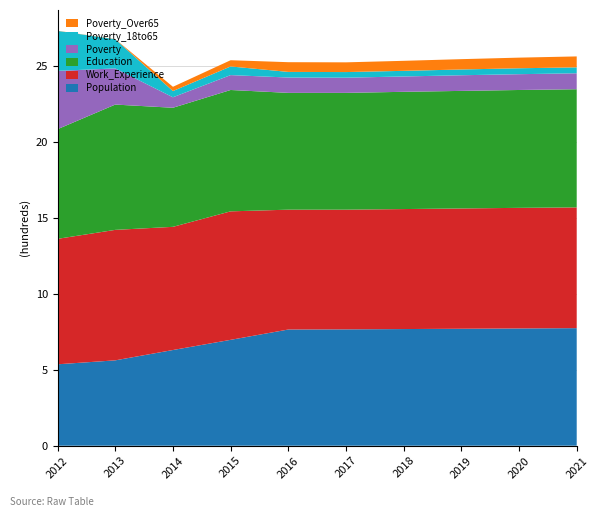

Reading left to right, transcribe all the data shown in this chart.

Population: 2012=536	2013=562	2014=630	2015=697	2016=765	2017=766	2018=768	2019=770	2020=772	2021=774
Work_Experience: 2012=826	2013=859	2014=811	2015=846	2016=789	2017=788	2018=790	2019=792	2020=794	2021=795
Education: 2012=722	2013=825	2014=784	2015=799	2016=769	2017=769	2018=772	2019=774	2020=776	2021=778
Poverty: 2012=384	2013=238	2014=69	2015=98	2016=101	2017=100	2018=101	2019=103	2020=104	2021=105
Poverty_18to65: 2012=263	2013=192	2014=41	2015=57	2016=37	2017=37	2018=37	2019=38	2020=39	2021=39
Poverty_Over65: 2012=1	2013=1	2014=28	2015=41	2016=64	2017=64	2018=66	2019=68	2020=70	2021=72